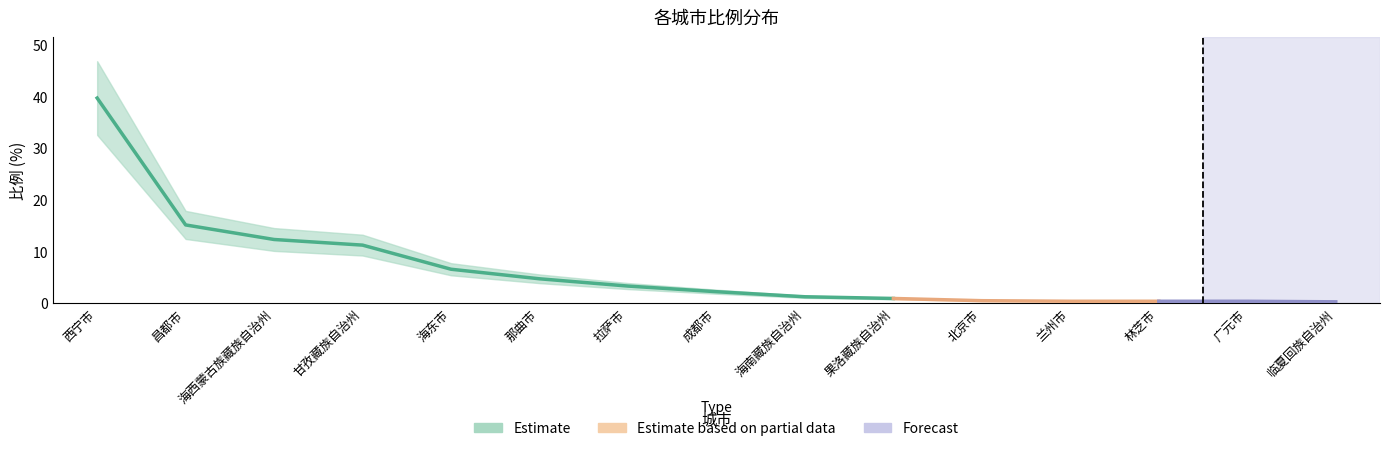

Reading left to right, transcribe all the data shown in this chart.

西宁市=39.7	昌都市=15.1	海西蒙古族藏族自治州=12.3	甘孜藏族自治州=11.2	海东市=6.5	那曲市=4.7	拉萨市=3.3	成都市=2.2	海南藏族自治州=1.2	果洛藏族自治州=0.9	北京市=0.4	兰州市=0.3	林芝市=0.3	广元市=0.3	临夏回族自治州=0.2